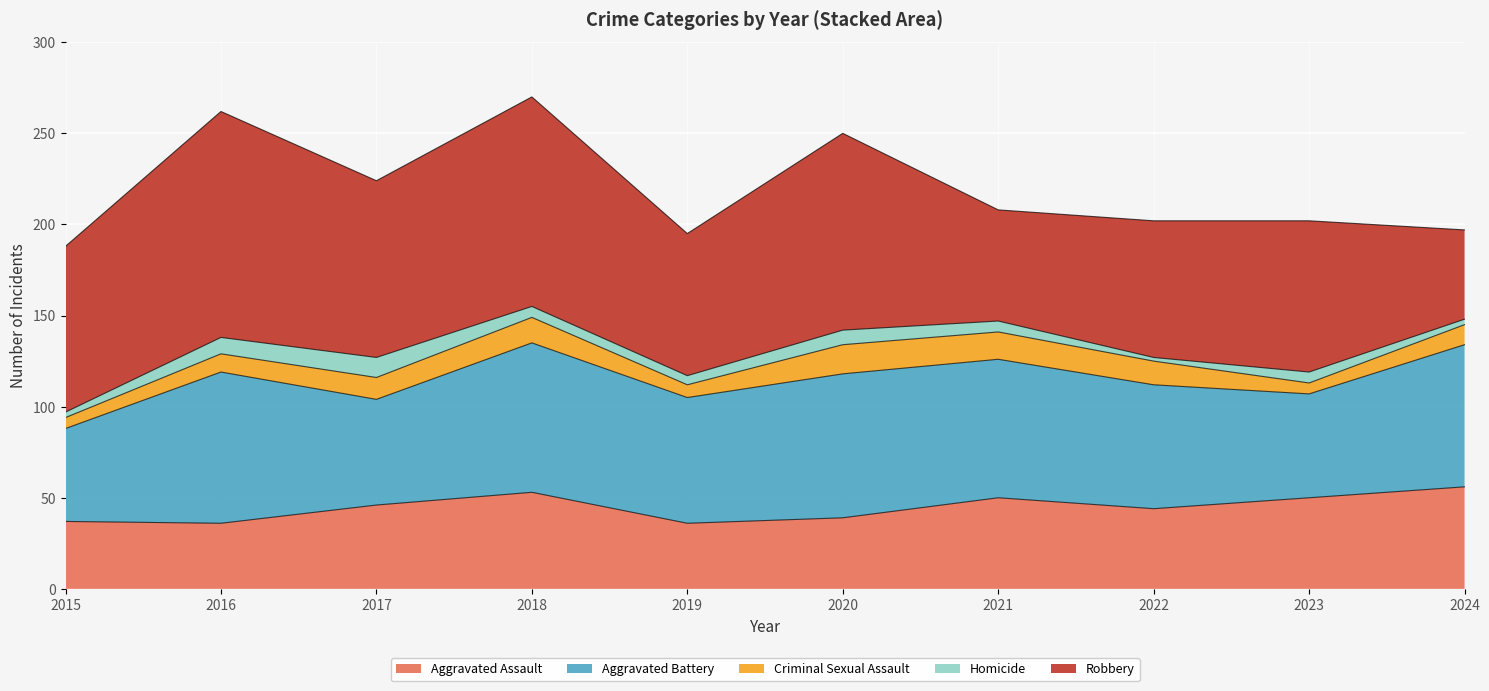

What is the difference between the Aggravated Battery values at 2021 and 2019?

7